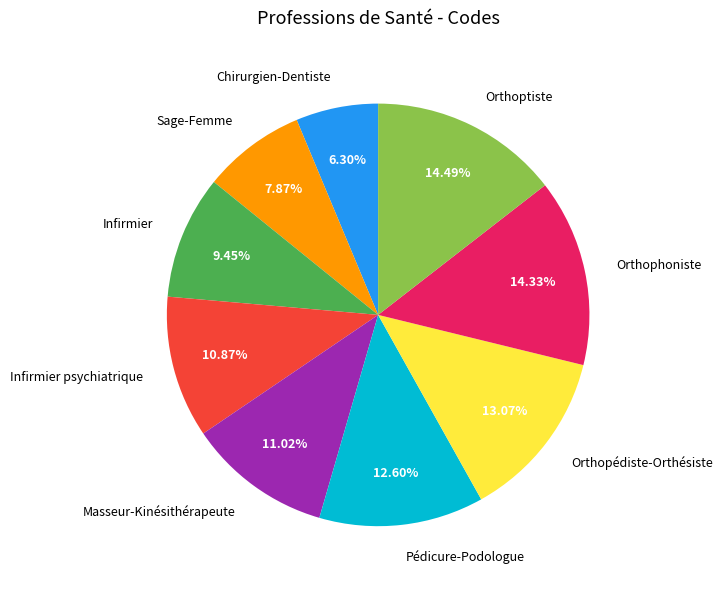

Which category has the smallest portion of the pie?

Chirurgien-Dentiste